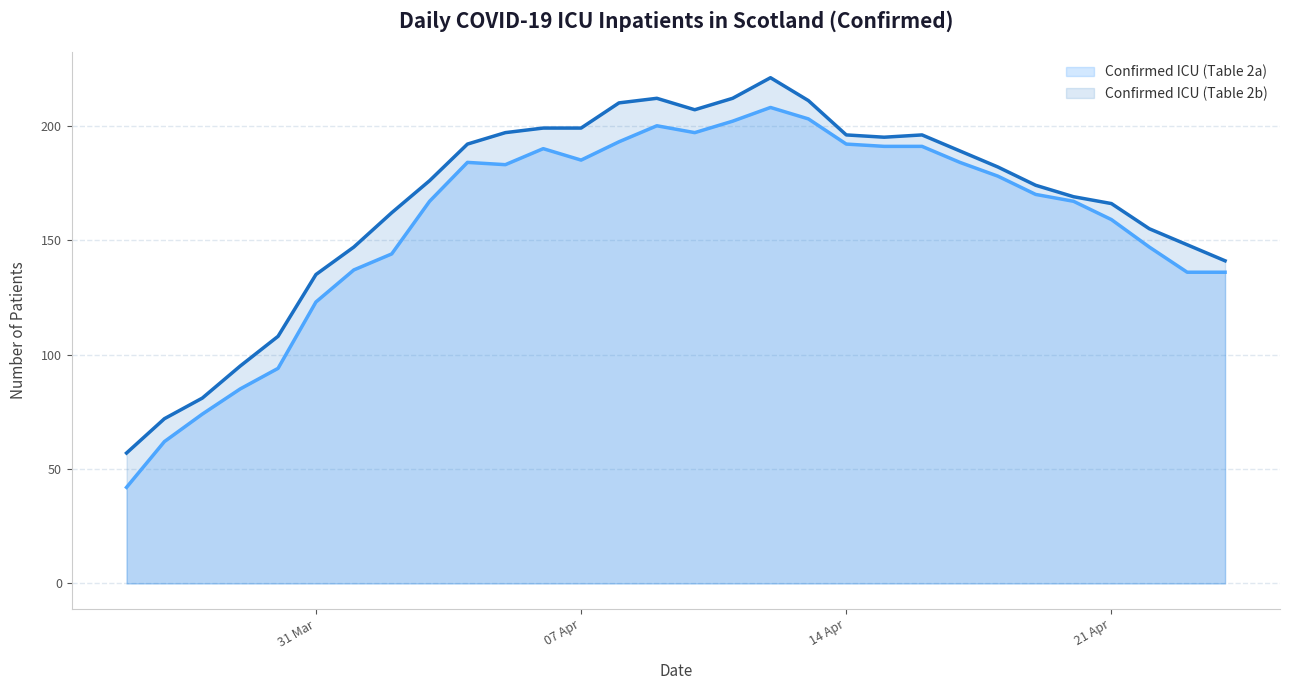

How many lines are shown in the chart?

2